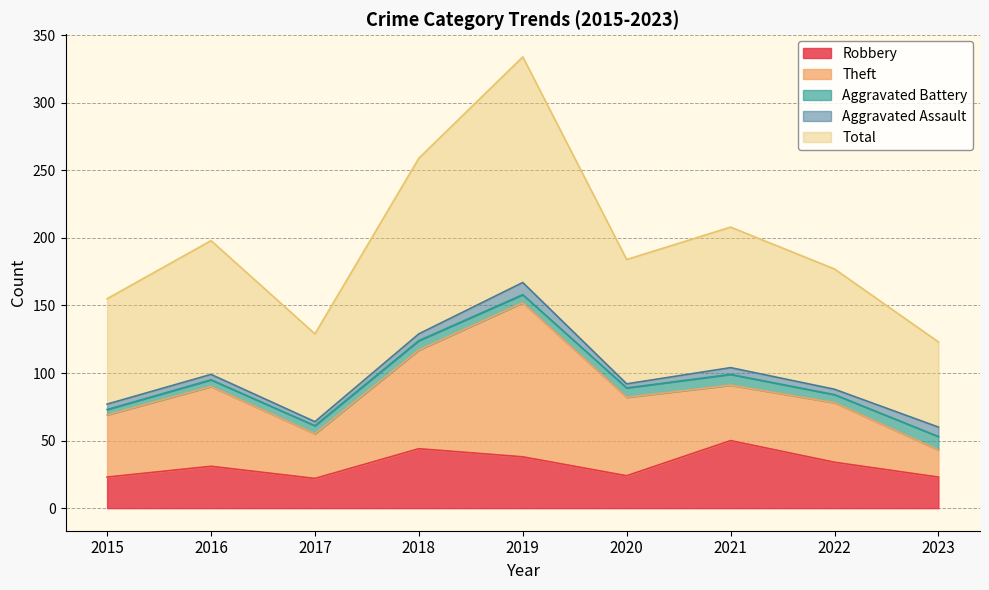

What is the total value across all series at 2021?

208